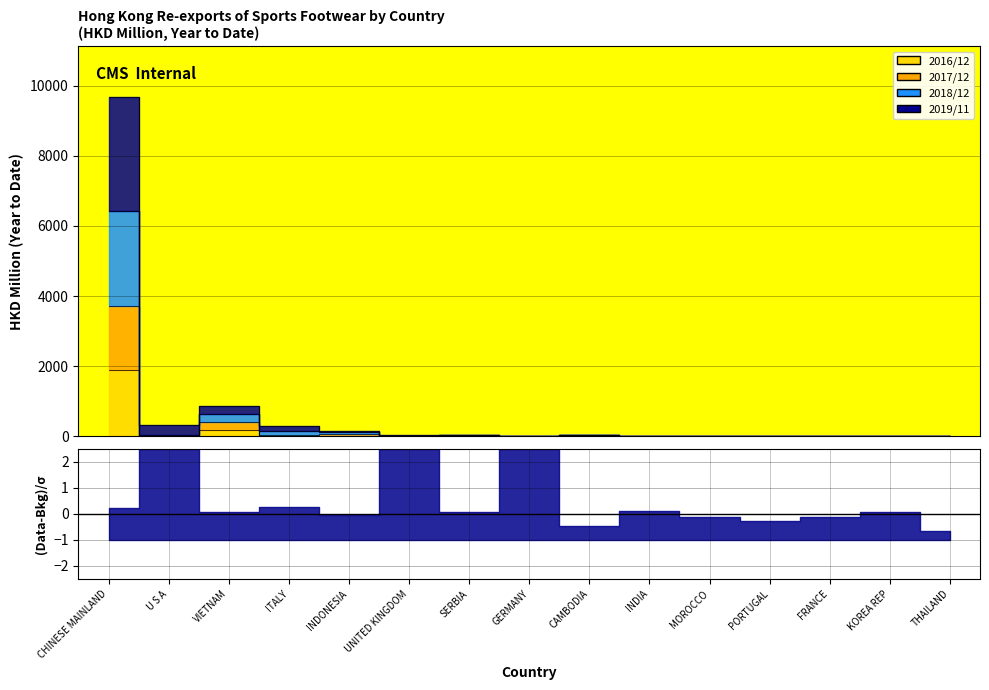

True or false: 201612 and 201911 cross at least once.

False